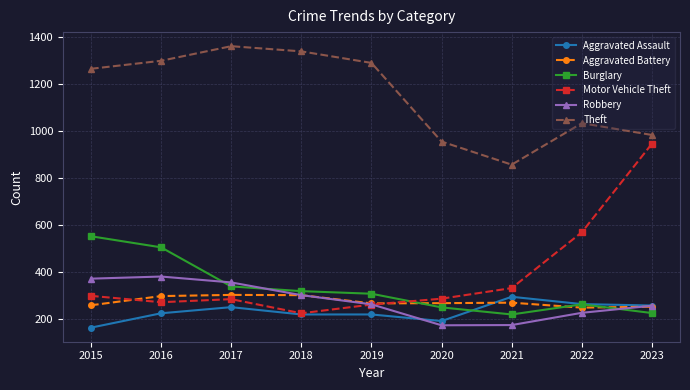

What is the lowest value of the Motor Vehicle Theft series?

225